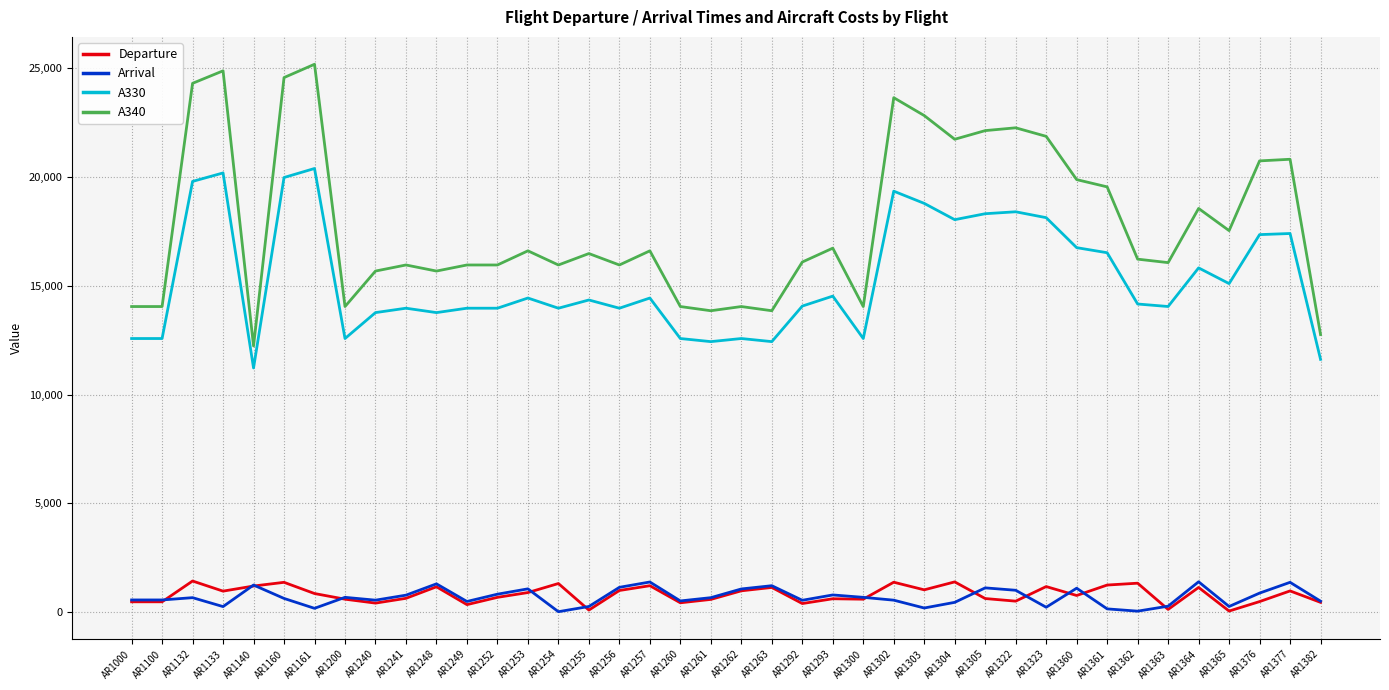

Which series has the largest total across all categories?

A340